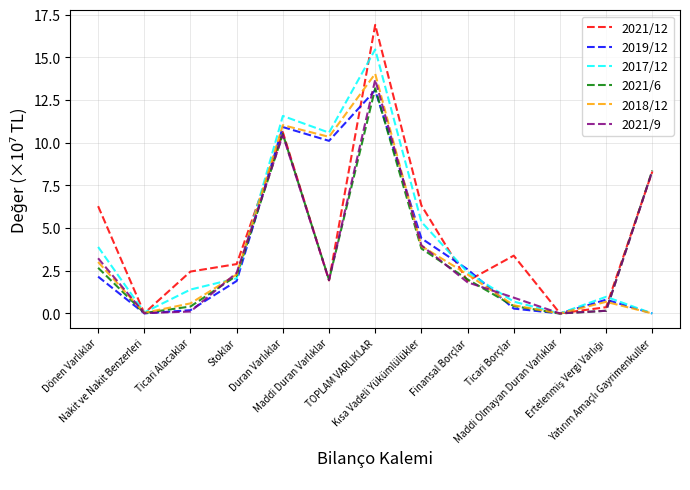

Which series has the widest spread of values?

2021/12